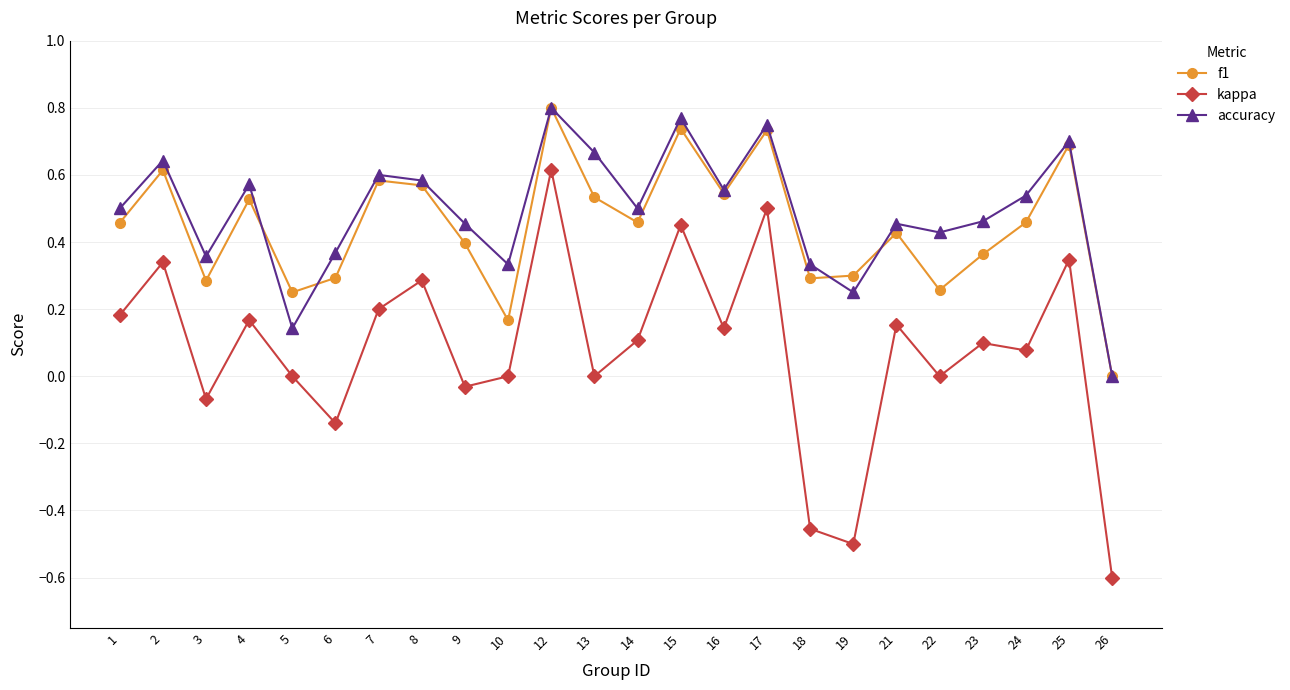

At which category does accuracy reach its first local peak?

2